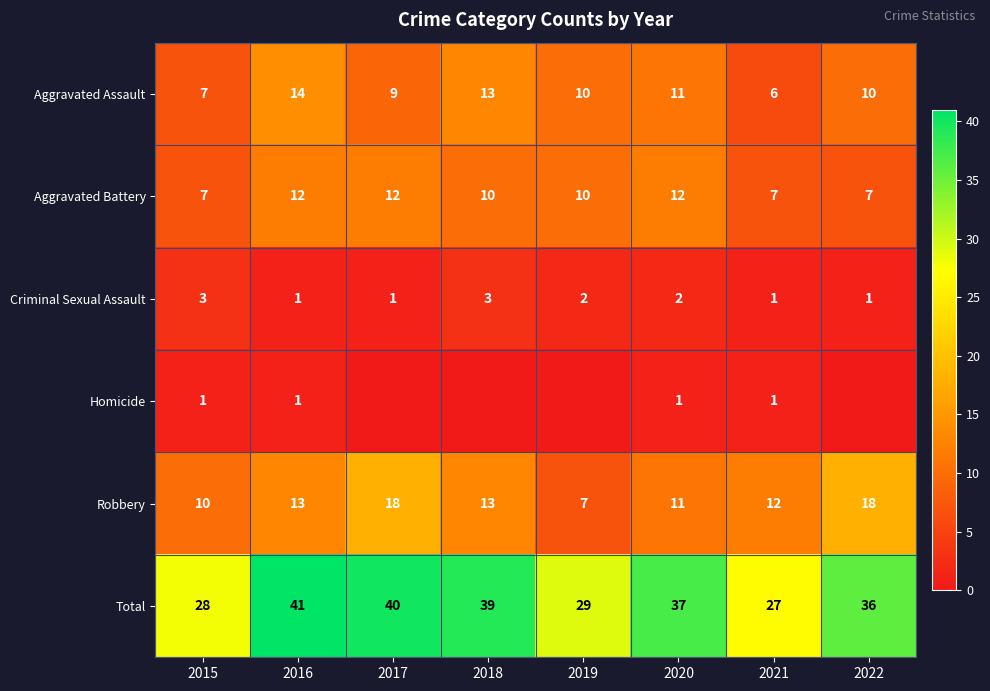

What is the average value of the Criminal Sexual Assault series?

2